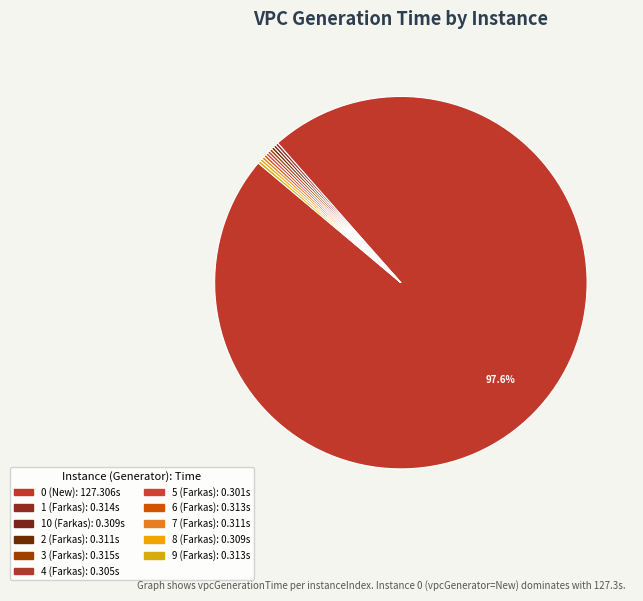

To the nearest percent, what is the average slice percentage?

9%